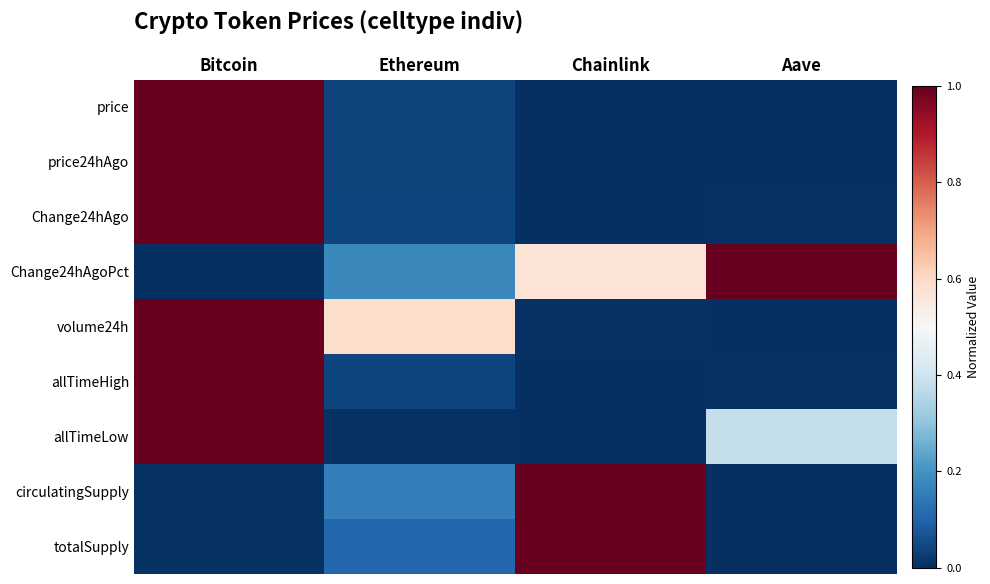

Reading left to right, list all the values displayed in this chart.

price: Bitcoin=1.0	Ethereum=0.0	Chainlink=0.0	Aave=0.0
price24hAgo: Bitcoin=1.0	Ethereum=0.0	Chainlink=0.0	Aave=0.0
Change24hAgo: Bitcoin=1.0	Ethereum=0.0	Chainlink=0.0	Aave=0.0
Change24hAgoPct: Bitcoin=0.0	Ethereum=0.2	Chainlink=0.6	Aave=1.0
volume24h: Bitcoin=1.0	Ethereum=0.6	Chainlink=0.0	Aave=0.0
allTimeHigh: Bitcoin=1.0	Ethereum=0.0	Chainlink=0.0	Aave=0.0
allTimeLow: Bitcoin=1.0	Ethereum=0.0	Chainlink=0.0	Aave=0.4
circulatingSupply: Bitcoin=0.0	Ethereum=0.2	Chainlink=1.0	Aave=0.0
totalSupply: Bitcoin=0.0	Ethereum=0.1	Chainlink=1.0	Aave=0.0